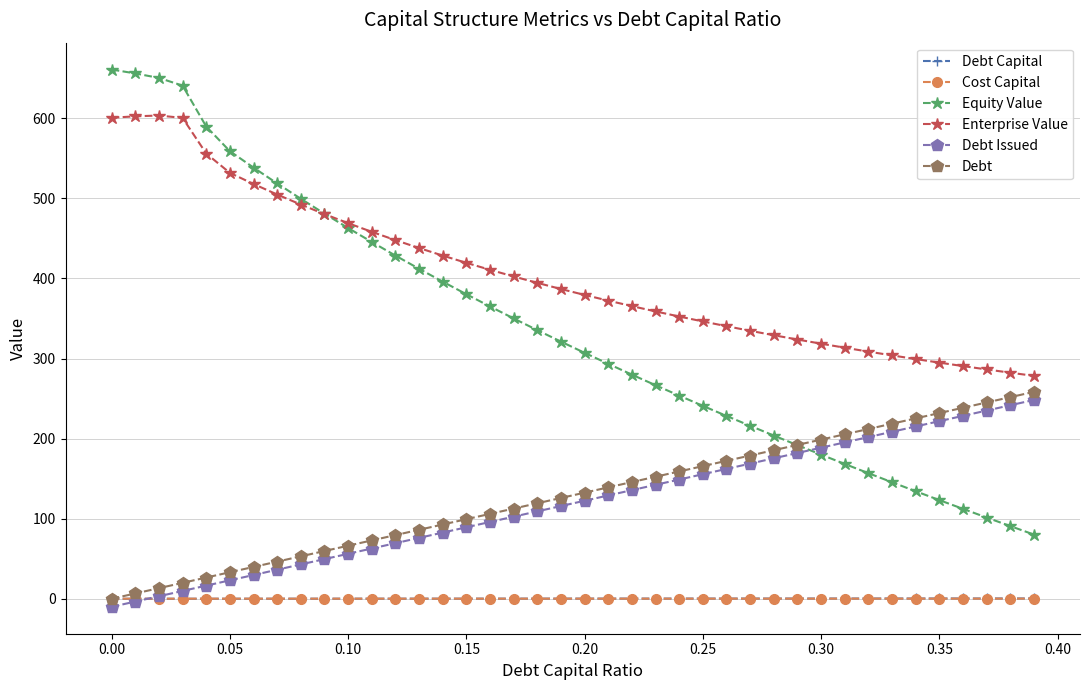

Which series has the largest total across all categories?

Enterprise Value